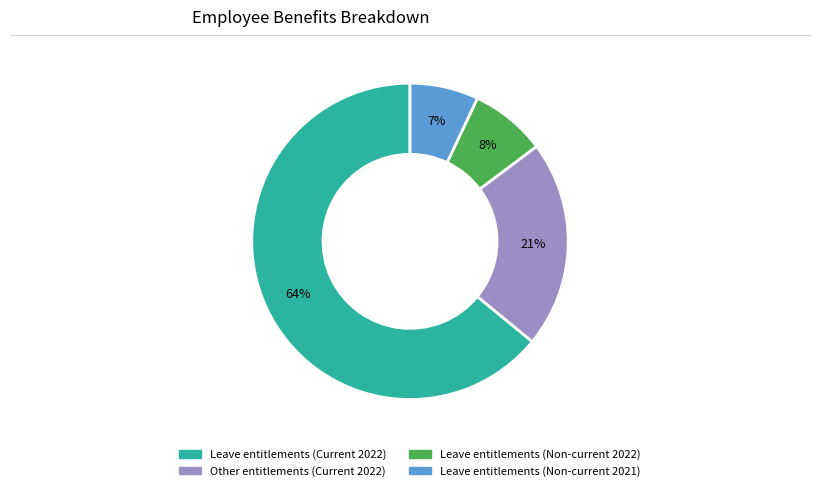

What is the largest slice in the pie chart?

Leave entitlements (Current 2022)